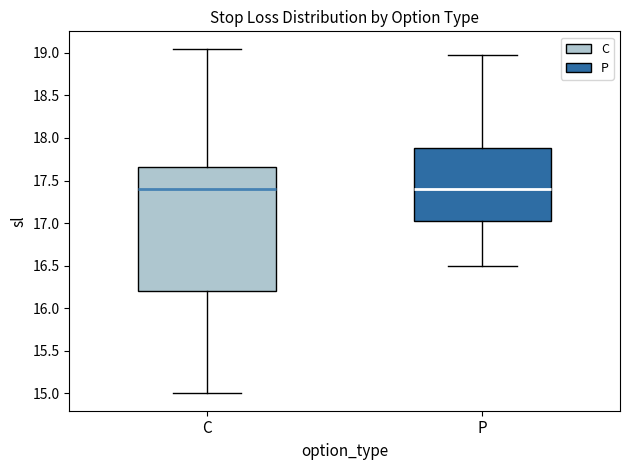

Comparing the boxes themselves (not the whiskers), which one is the tallest?

C